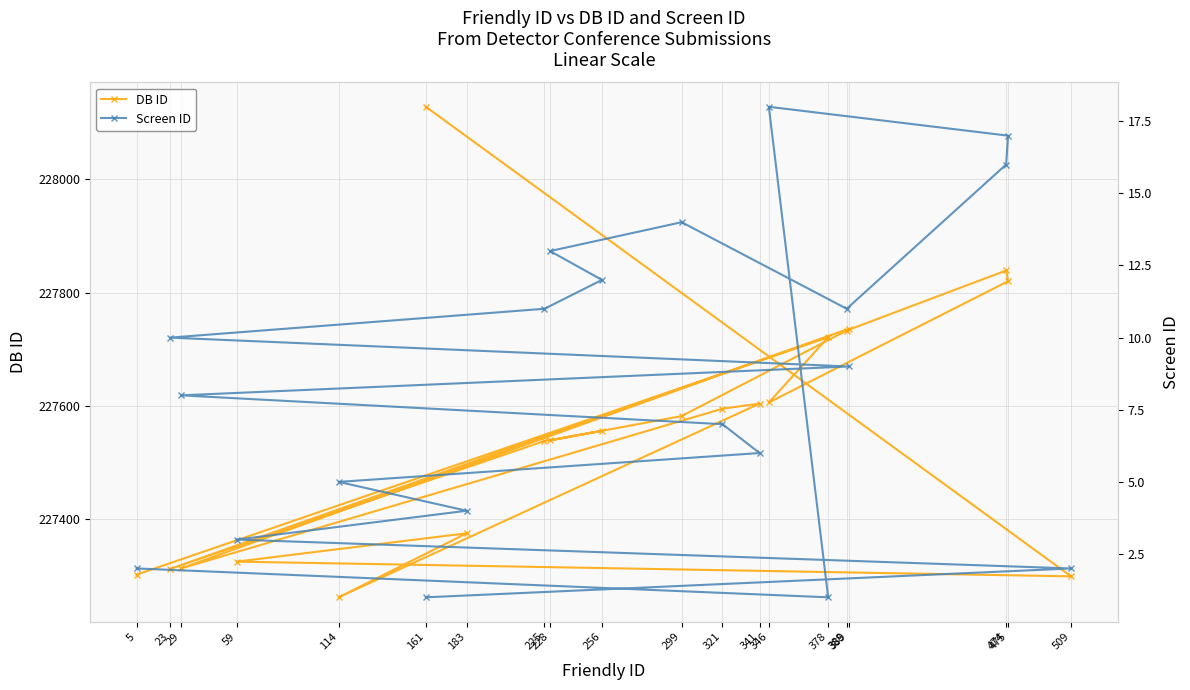

True or false: DB ID has more than 1 interior local peaks.

True